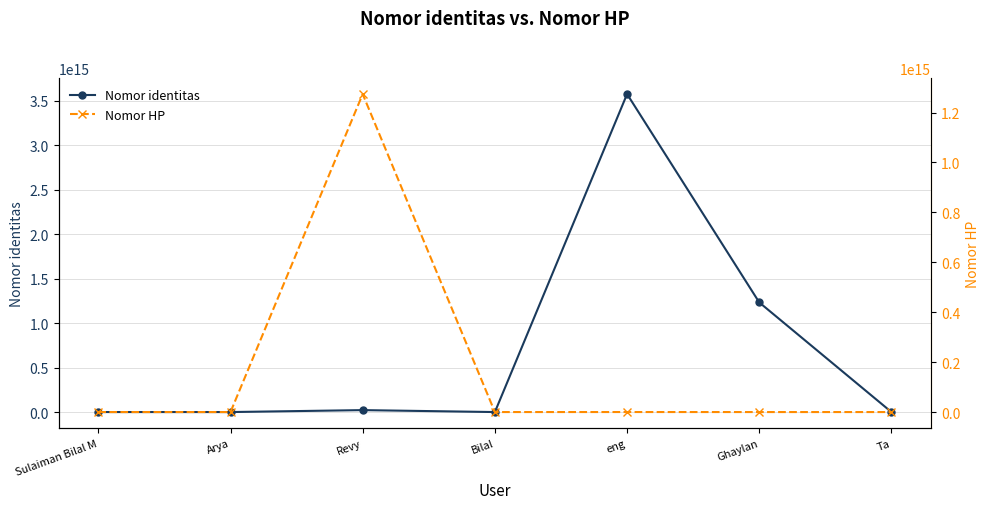

Does the chart display data point markers on the line(s)?

Yes